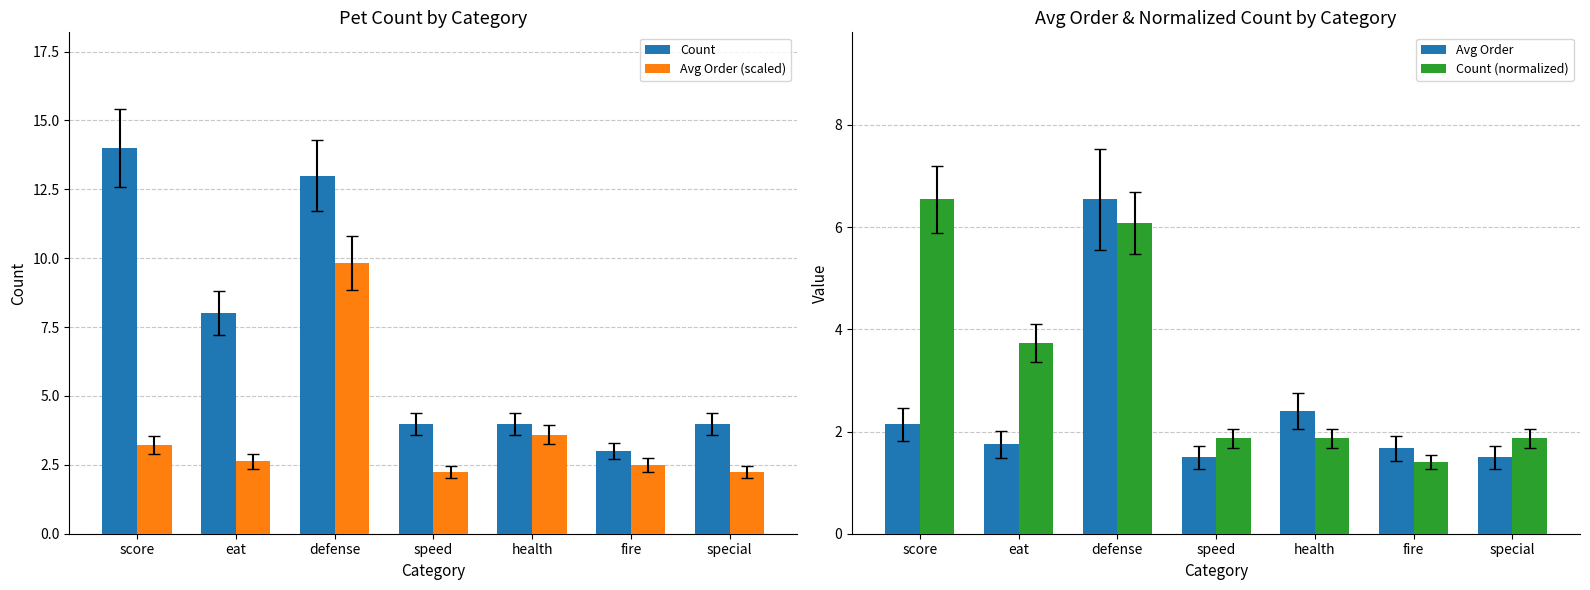

True or false: Count has a value of 4.7 at defense.

False